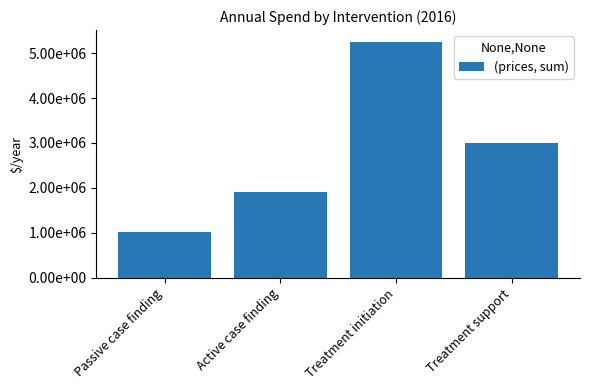

Is it true that the value at Treatment support is 4091550?

False